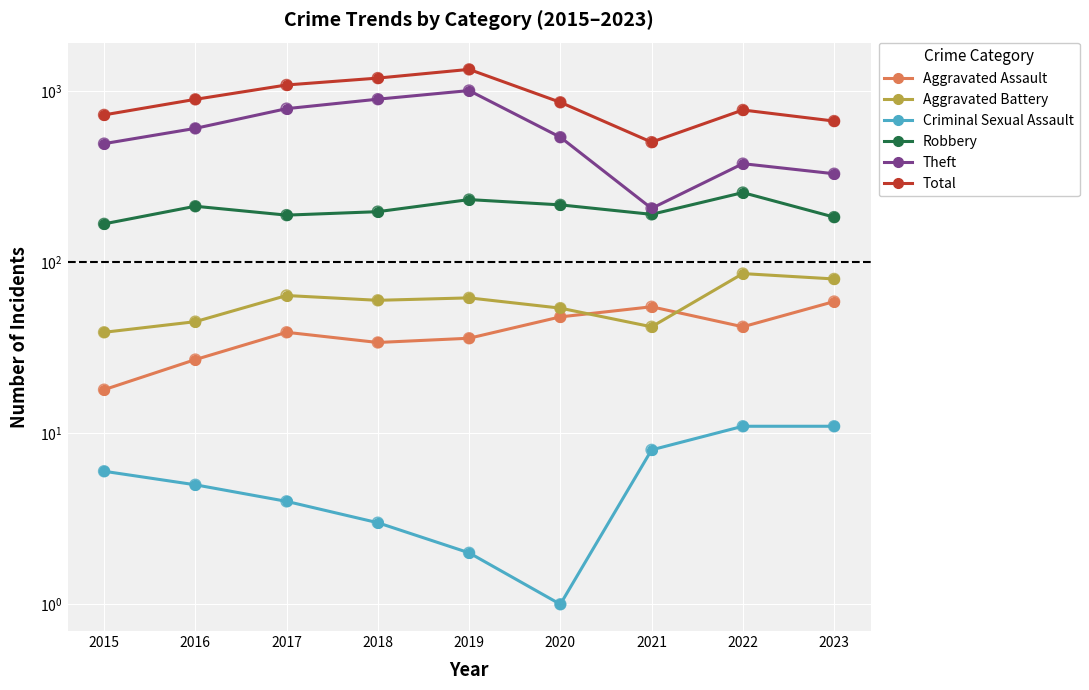

At how many categories does at least one series exceed 972?

3